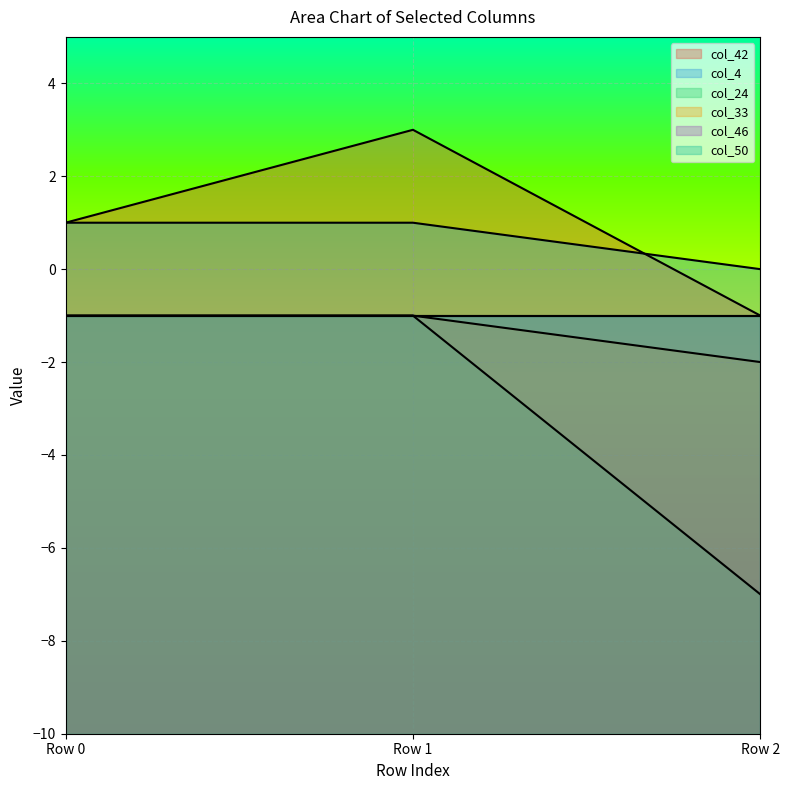

At which label is col_24 closest to -4?

Row 0